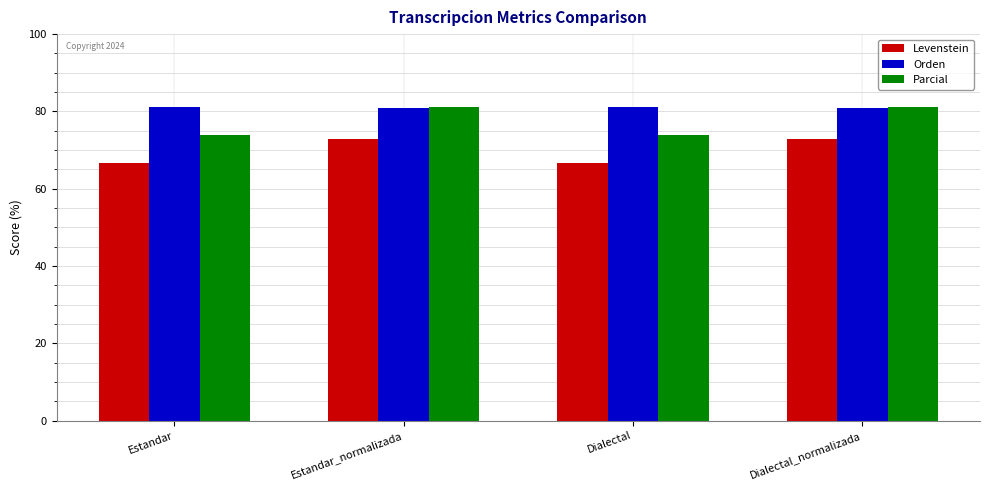

What is the approximate value of Parcial at Dialectal?

73.9